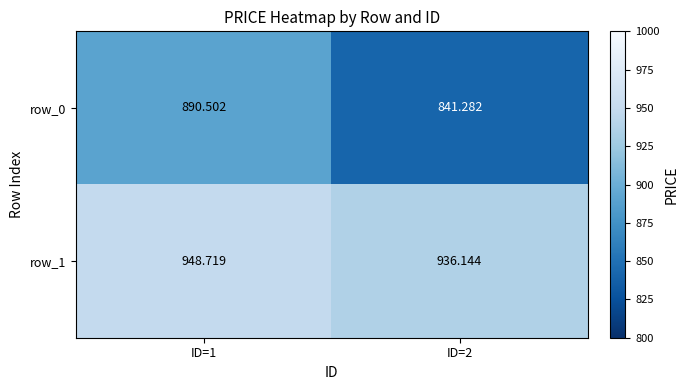

Count the number of data series in this chart.

2